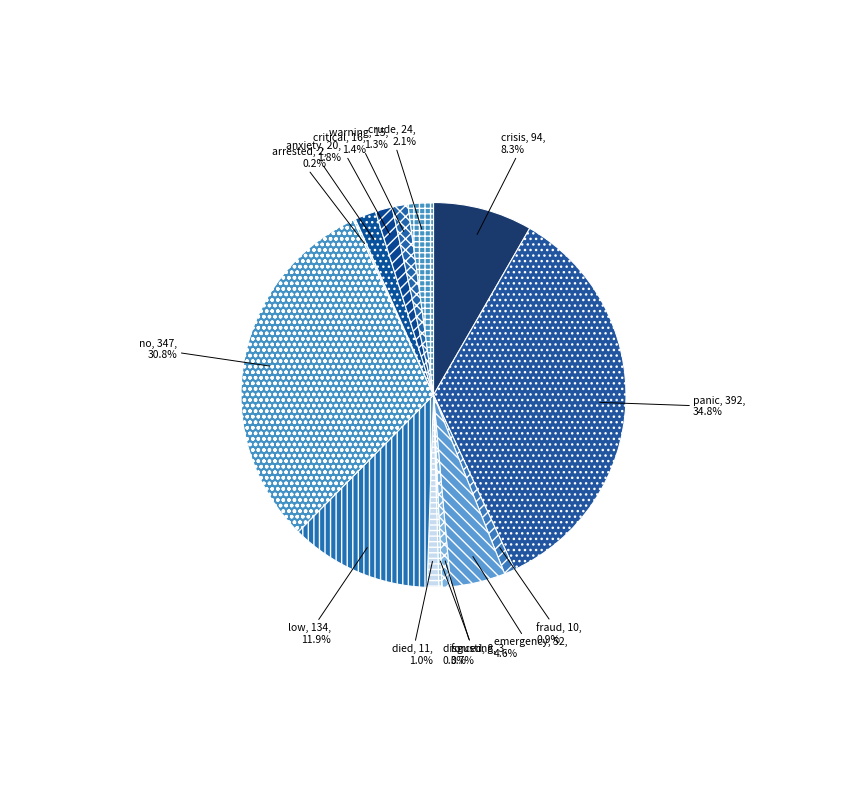

Which has a higher value, critical or panic?

panic